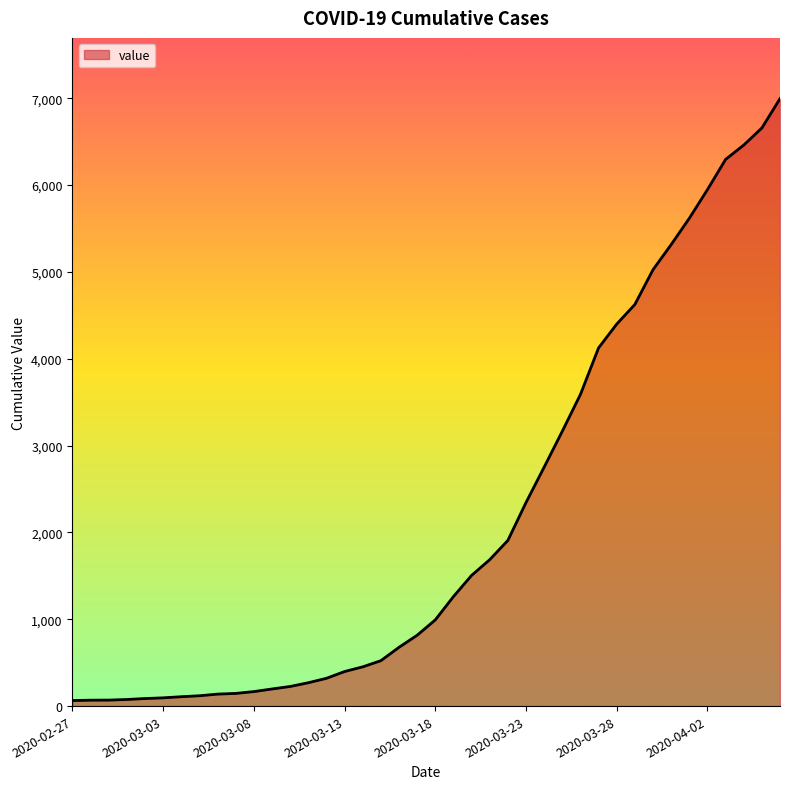

Does the chart display data point markers on the line(s)?

No